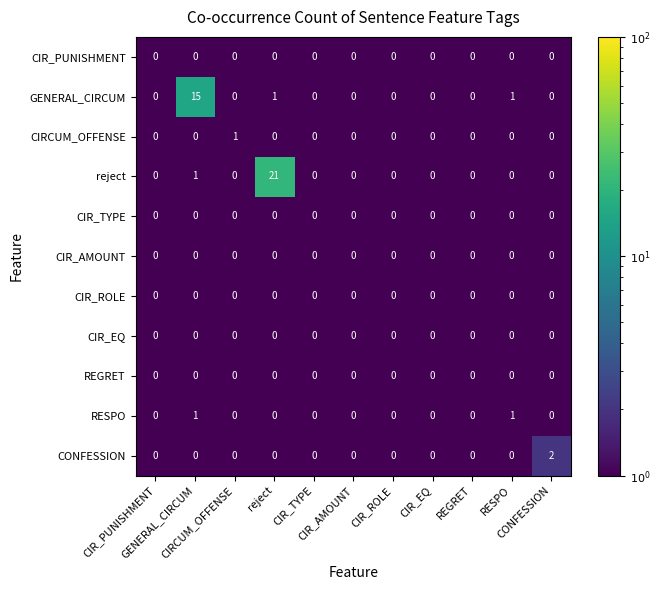

Which series has the largest total across all categories?

reject